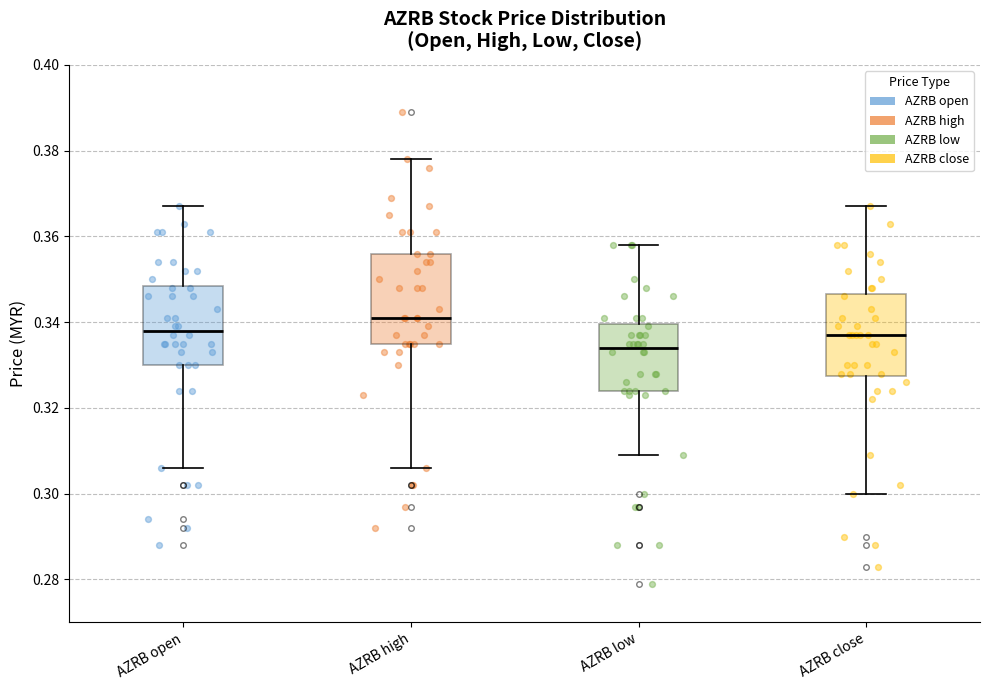

Where does the upper whisker of the box for AZRB high end on the y-axis? The values are not printed on the chart, so give them approximately, as read against the axis.

0.378